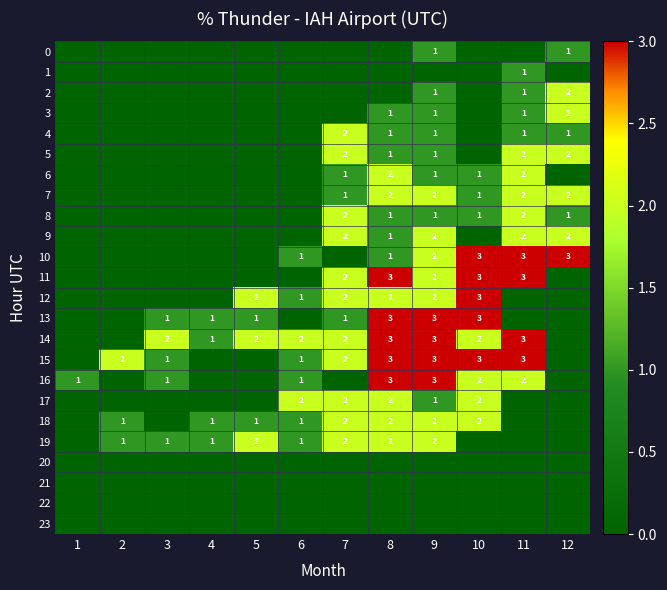

The value of 11 at 11 is 1. True or false?

False